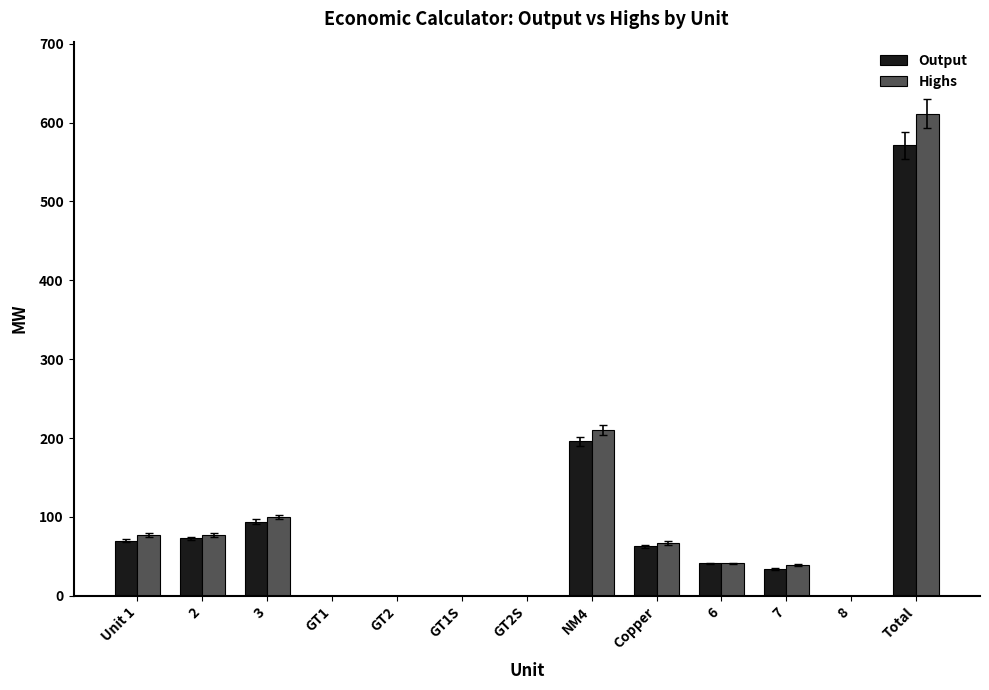

At which category is the sum across all series the highest?

Total